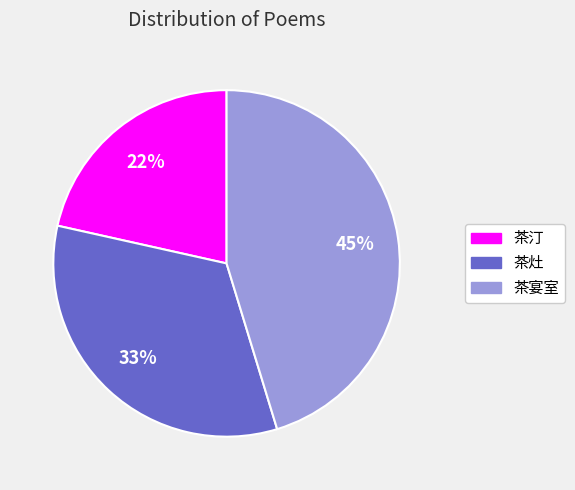

Does any single category account for the majority?

No